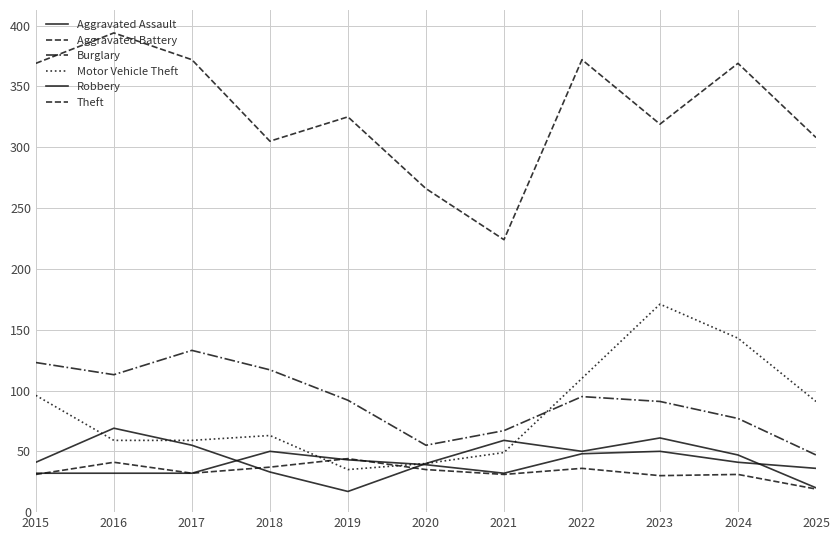

How many lines are shown in the chart?

6